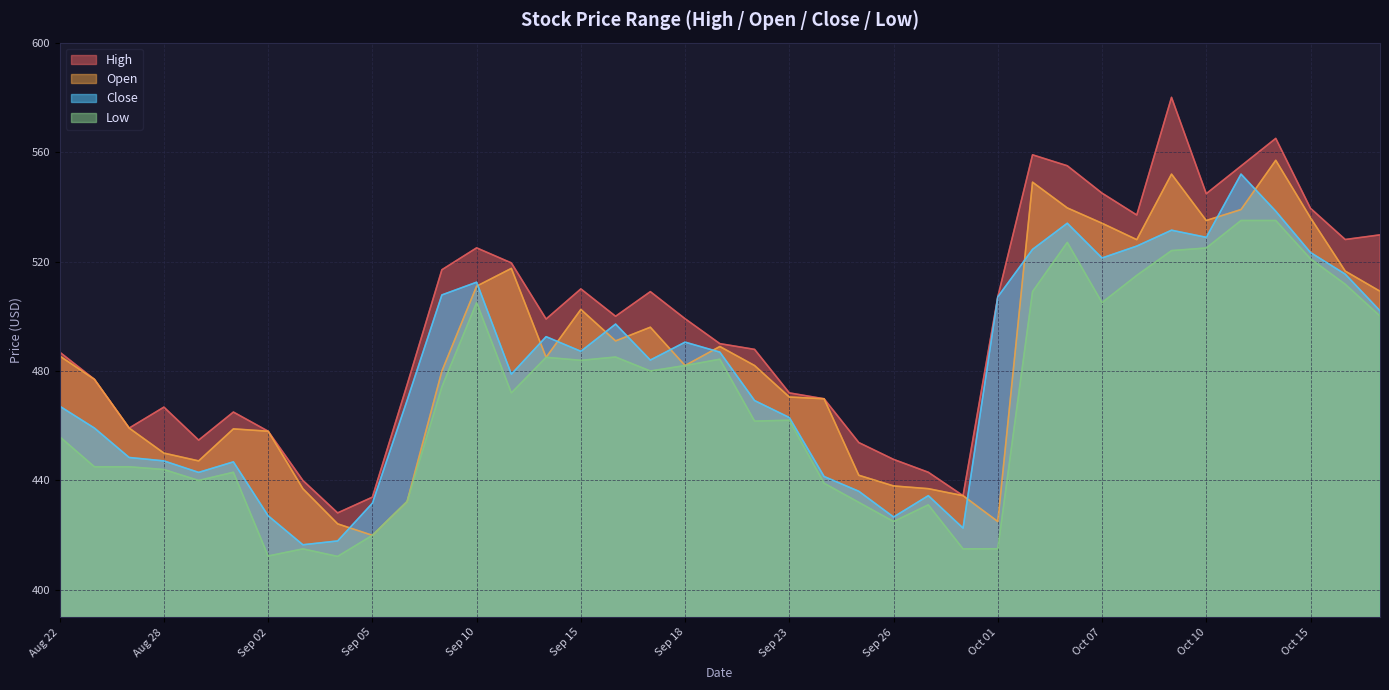

Is it true that Low equals 505.0 at Sep 10?

True